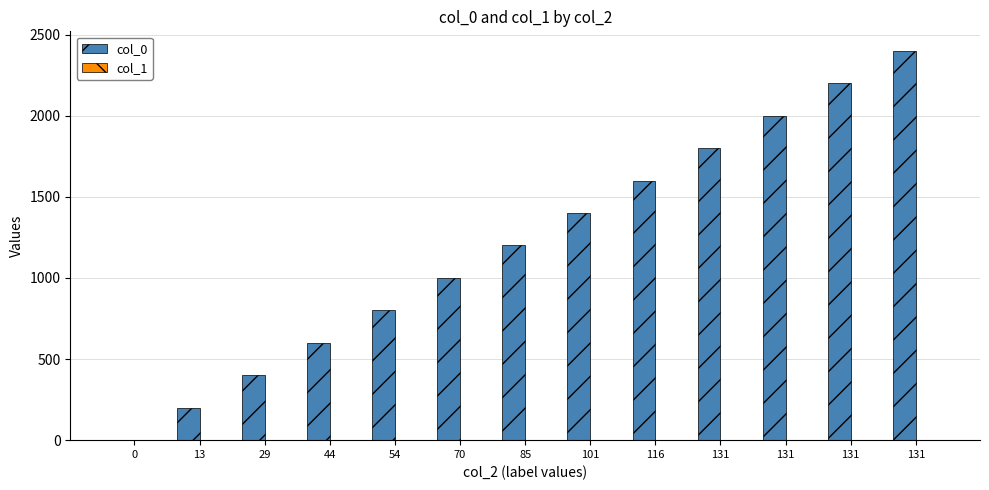

Between 29 and 54, which series saw the biggest shift?

col_0